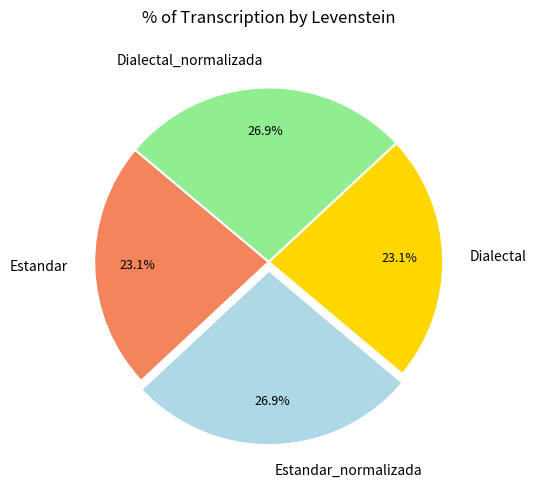

Count the number of slices in the pie.

4